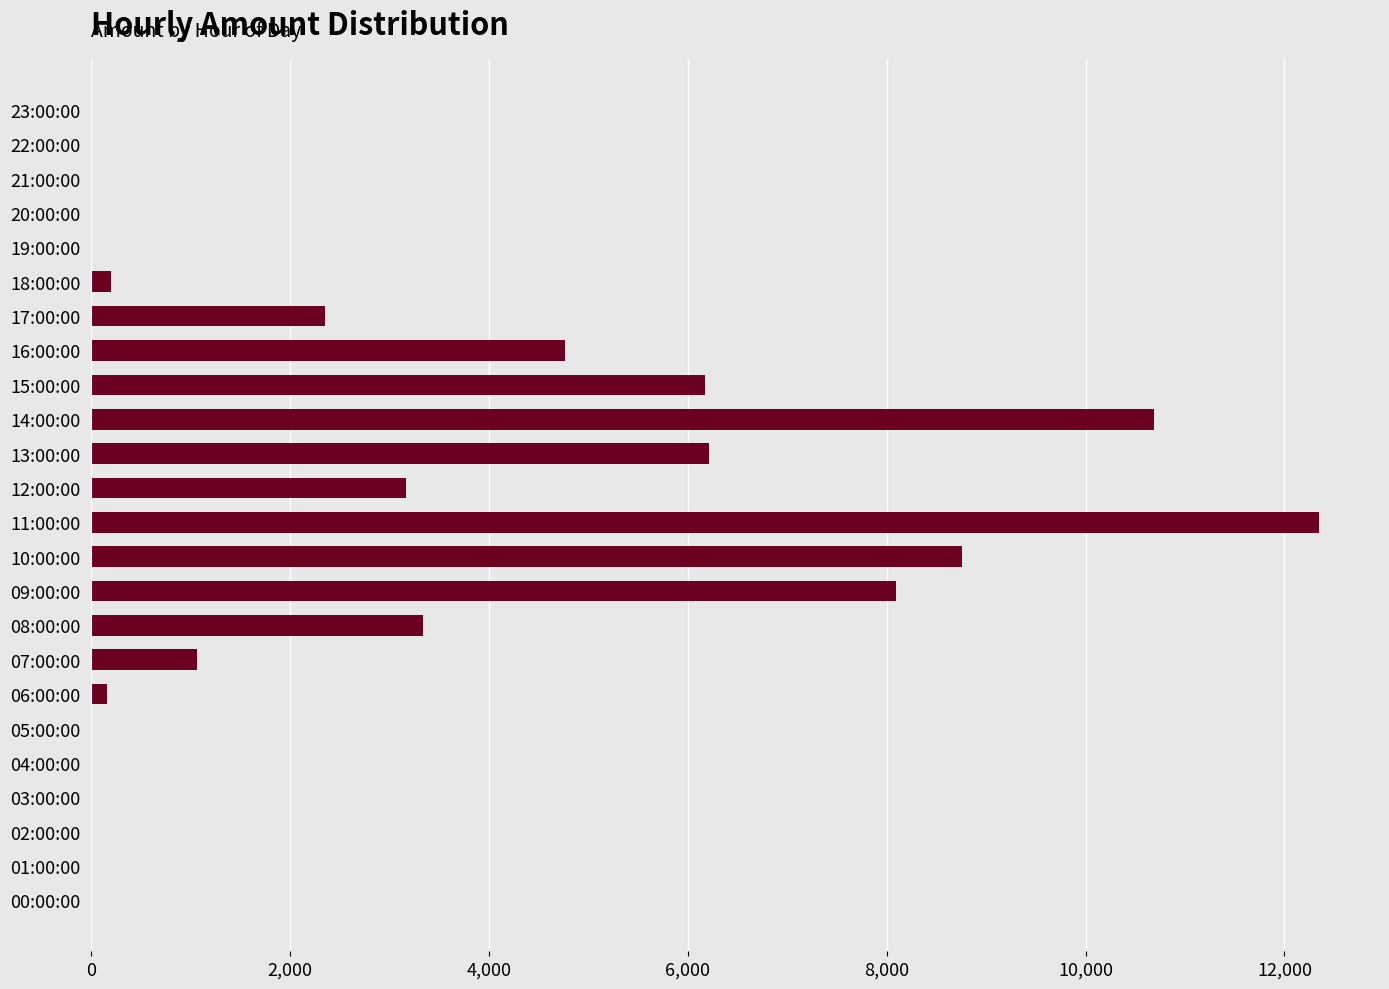

How many series are shown in this chart?

1